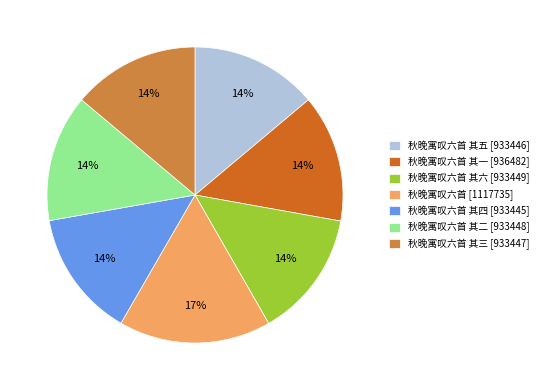

The 秋晚寓叹六首 其三 [933447] slice represents 1% of the pie. True or false?

False